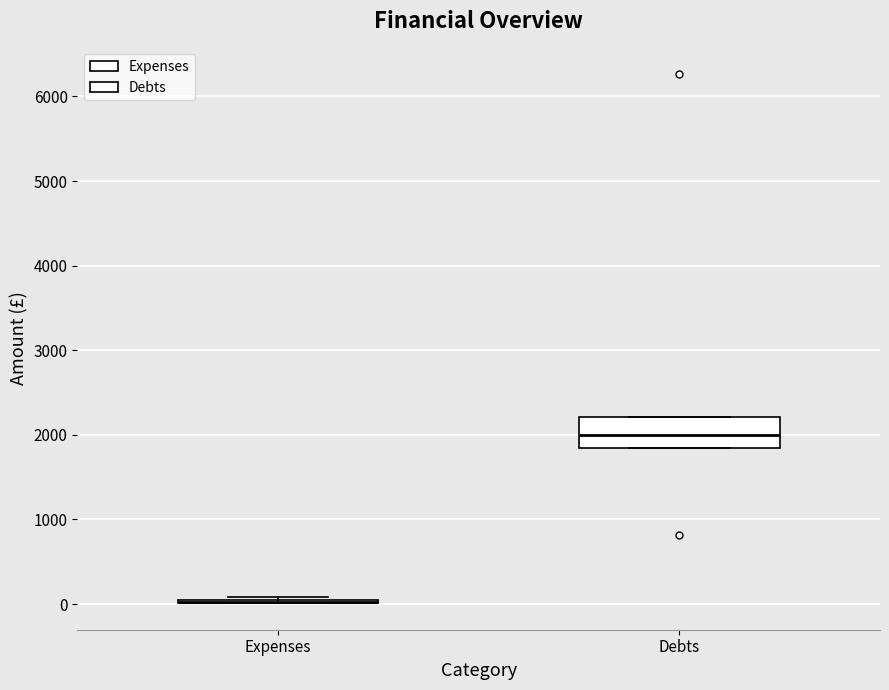

Where does the median line of the box for Debts sit on the y-axis? The values are not printed on the chart, so give them approximately, as read against the axis.

2000